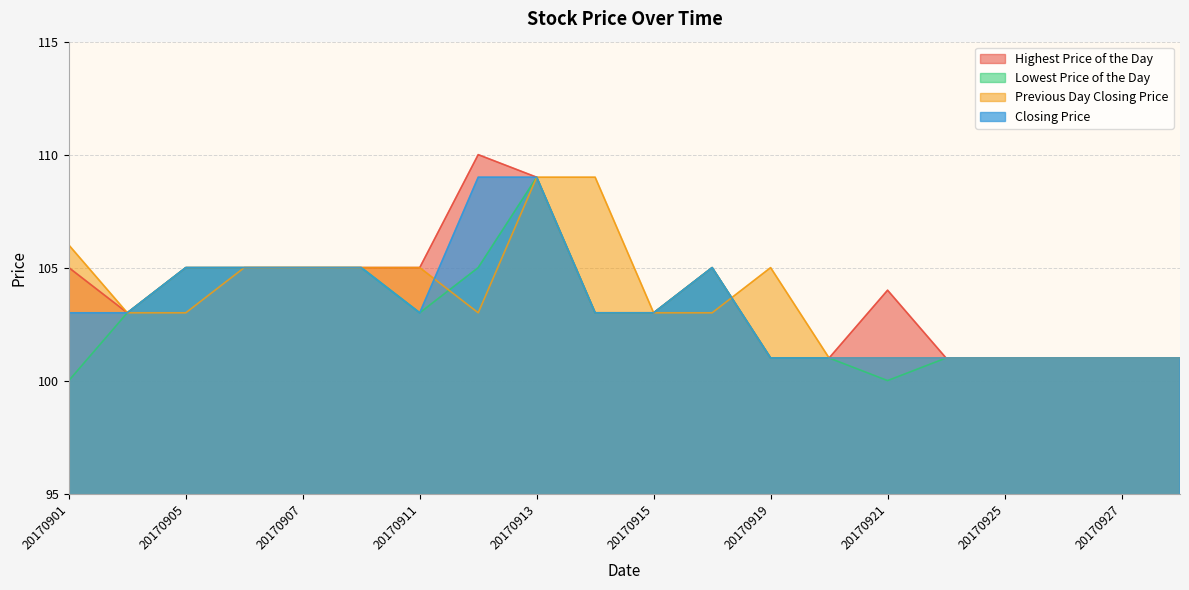

Which series has the widest spread of values?

Highest Price of the Day